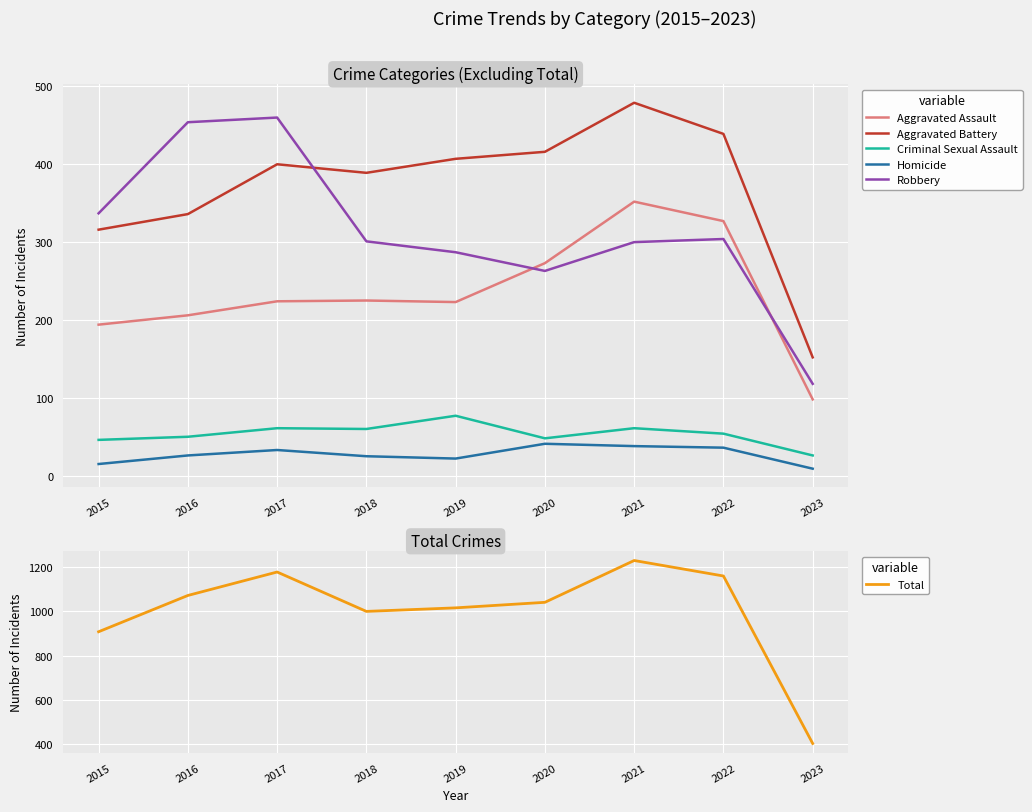

Which category has the lowest value across all series?

2023